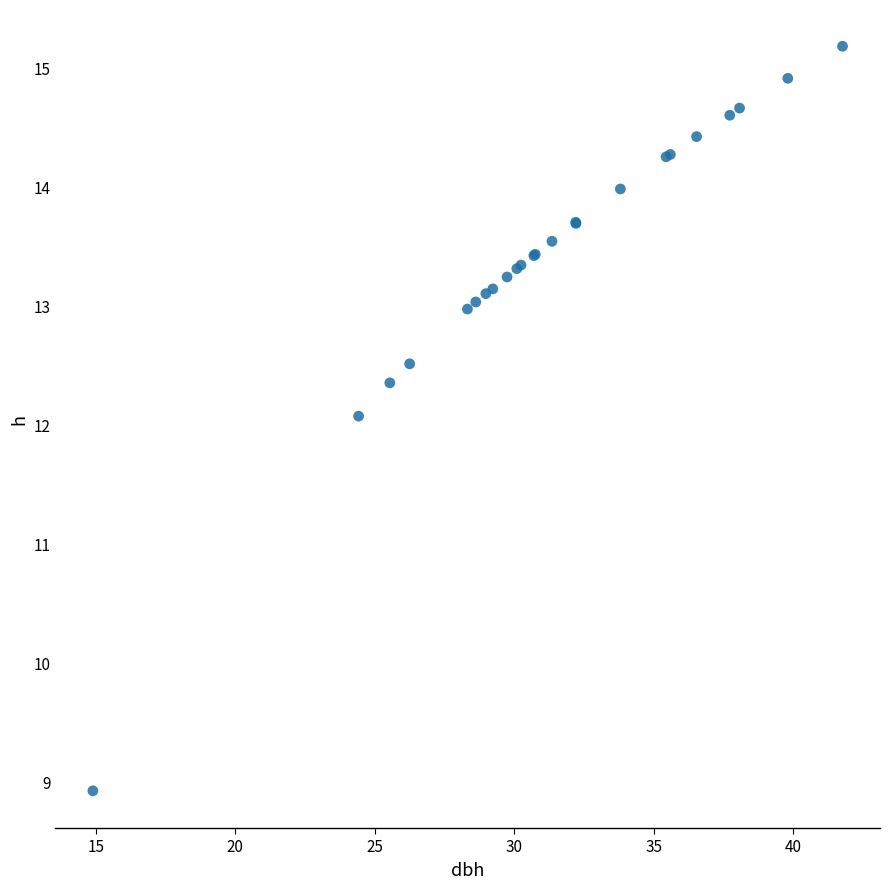

What Y value in the scatter plot is closest to 12?

12.1